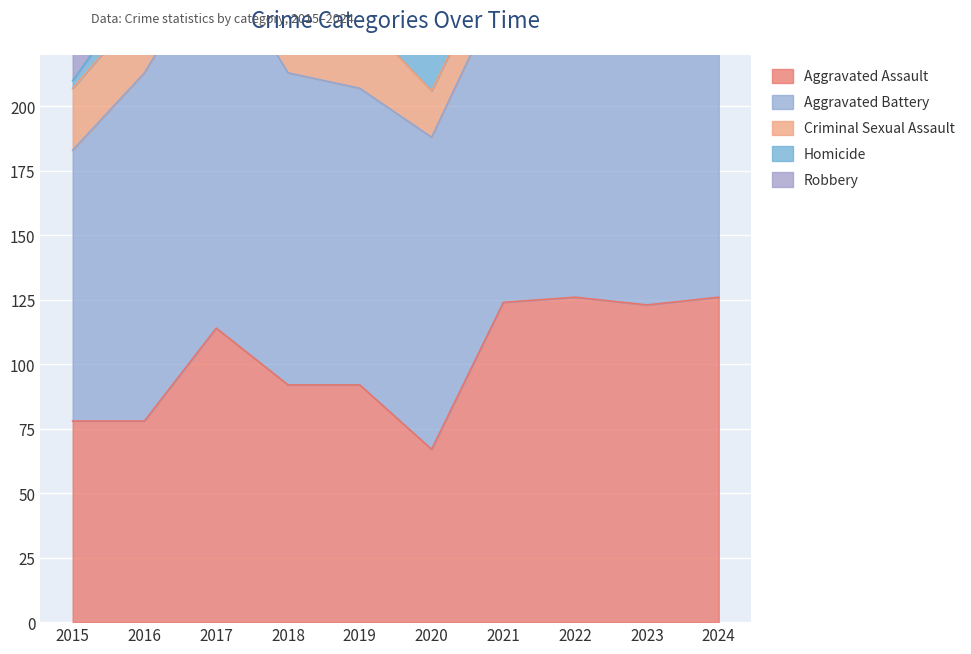

What is the sum of the Criminal Sexual Assault values at 2023 and 2020?

27